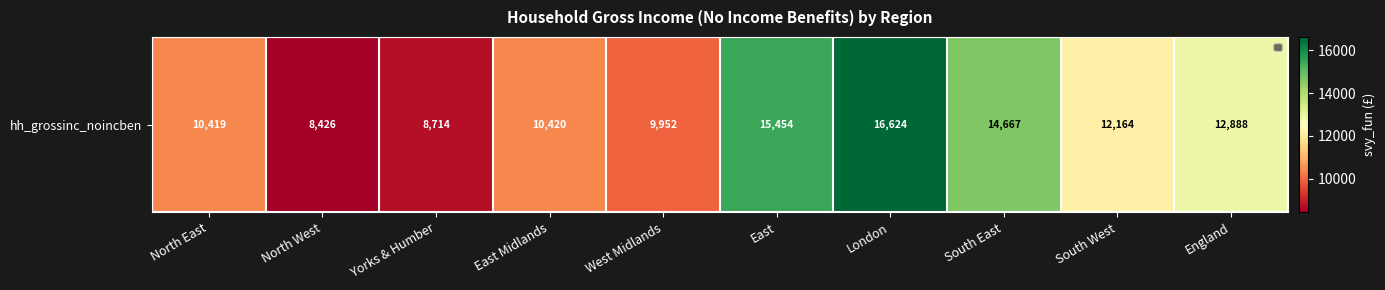

What is the smallest value displayed?

8426.3